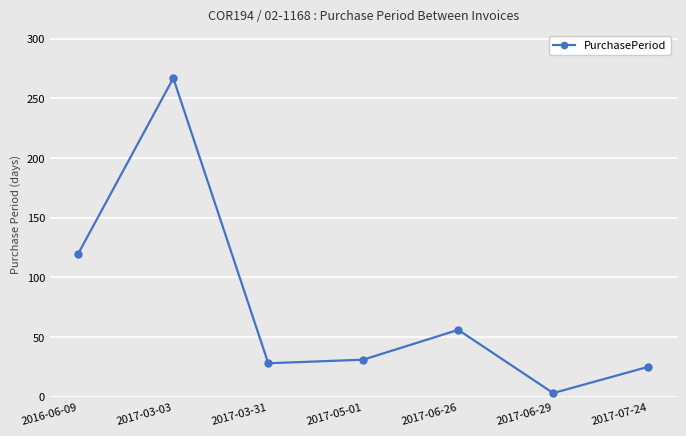

How many interior local peaks (higher than both neighbors) does the data have?

2